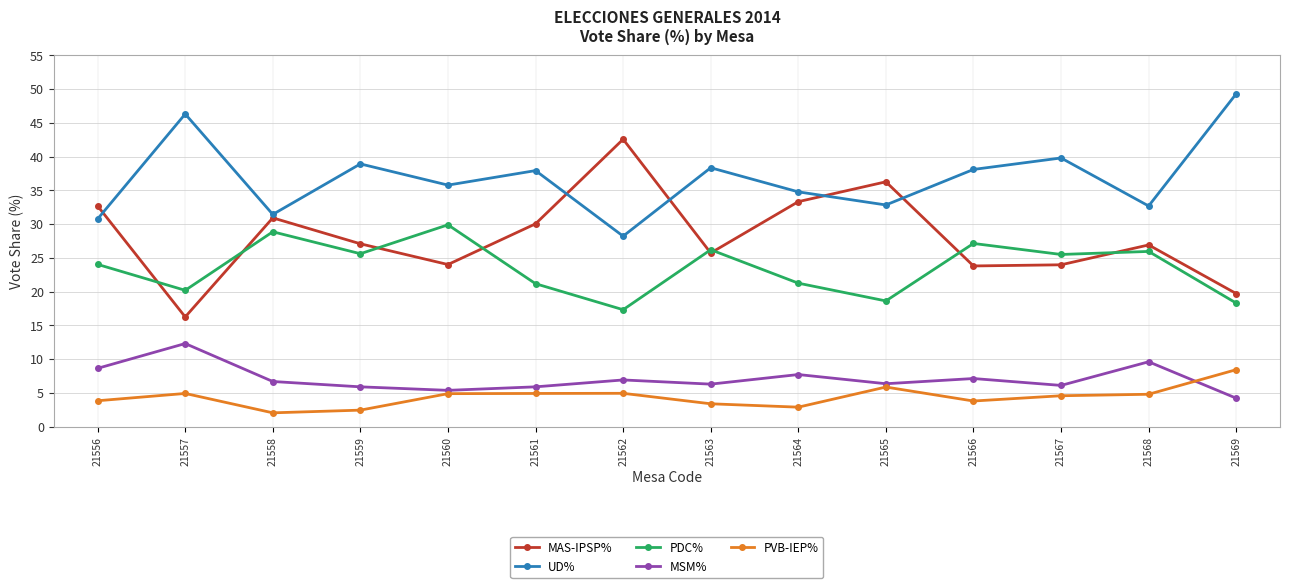

Between 21558 and 21565, which series saw the biggest shift?

PDC%